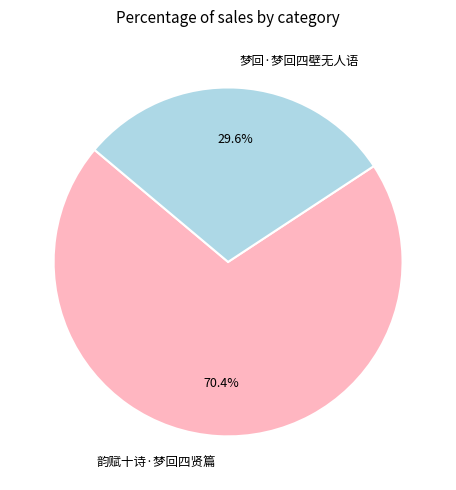

Is it true that 梦回·梦回四壁无人语 is 16% of the pie?

False